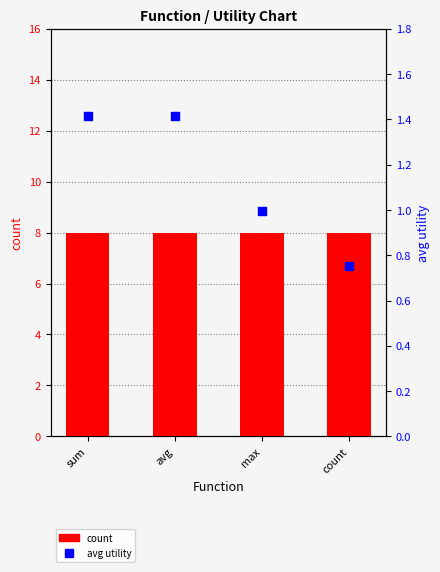

Which series reaches the minimum Y coordinate?

avg utility